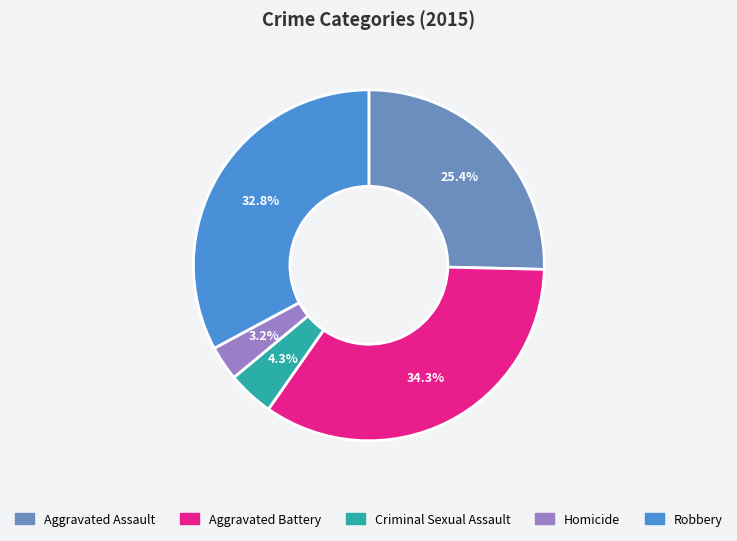

Combined, do Aggravated Battery and Aggravated Assault account for over 50%?

Yes